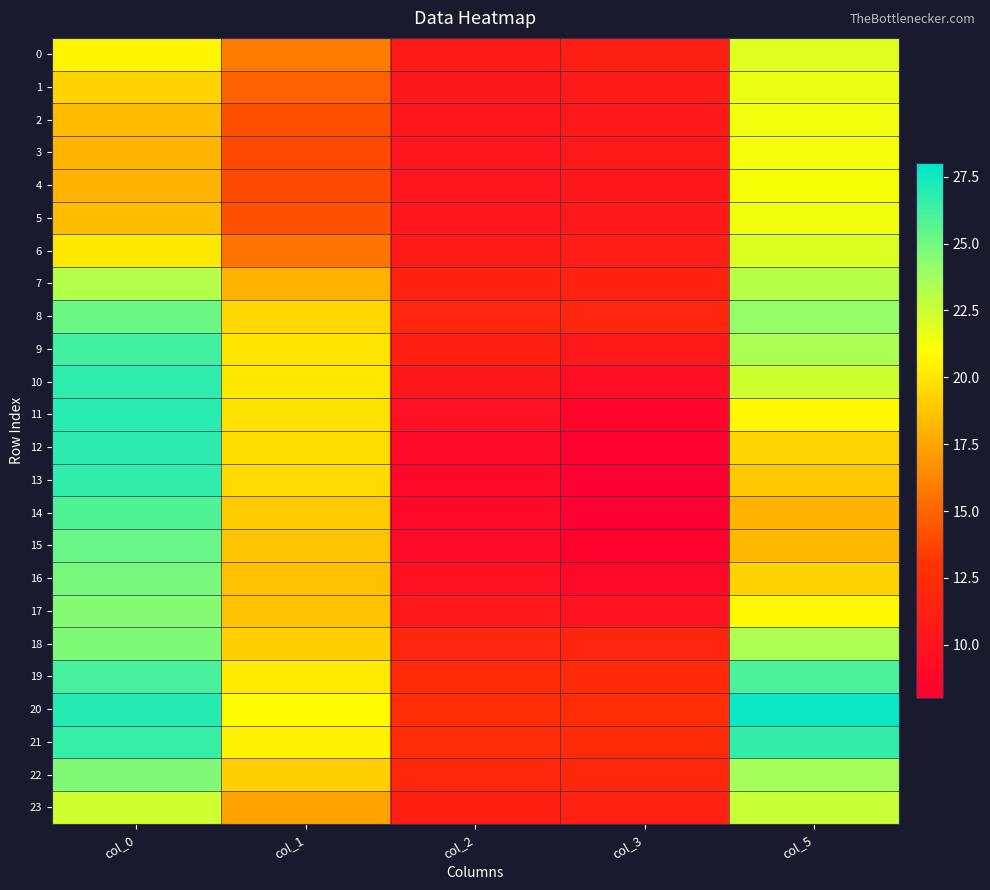

At col_0, list the series in order from largest to smallest.

20, 11, 12, 10, 13, 21, 9, 19, 14, 15, 8, 16, 18, 22, 17, 7, 23, 0, 6, 1, 2, 5, 3, 4